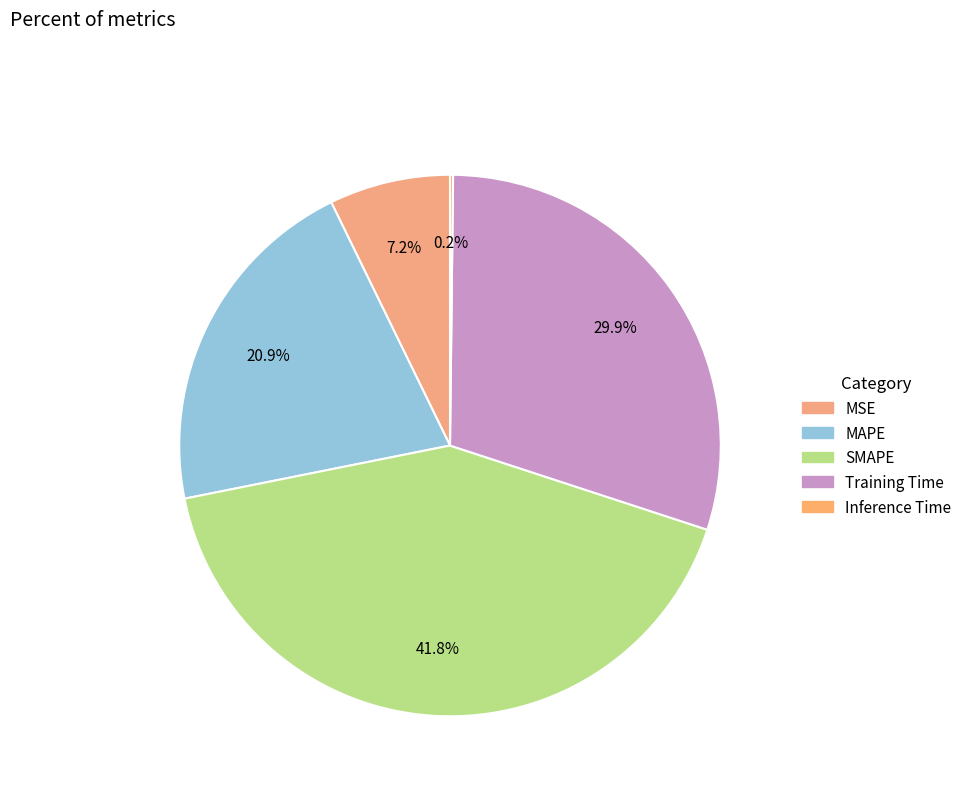

Count the number of slices in the pie.

5